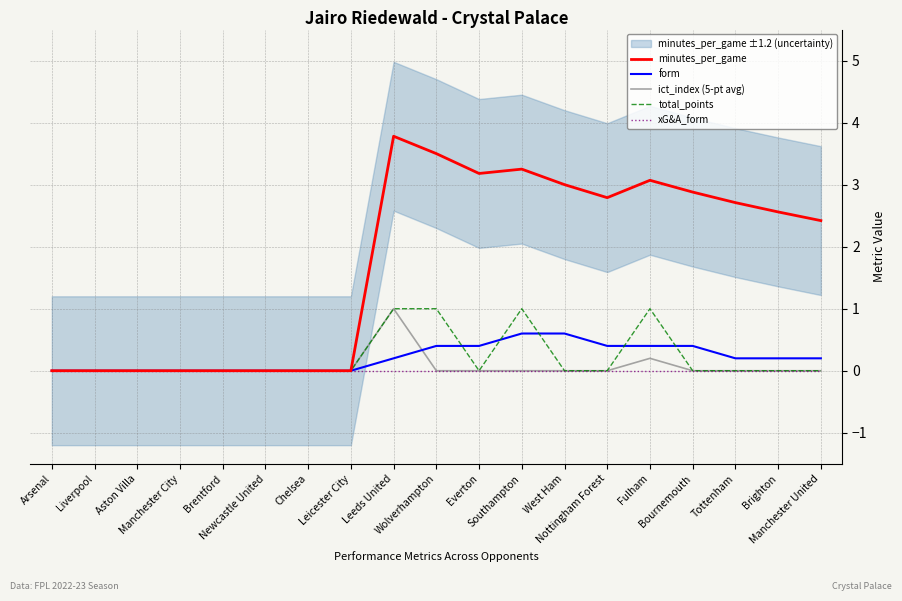

How many values in ict_index (5-pt avg) are above zero?

2